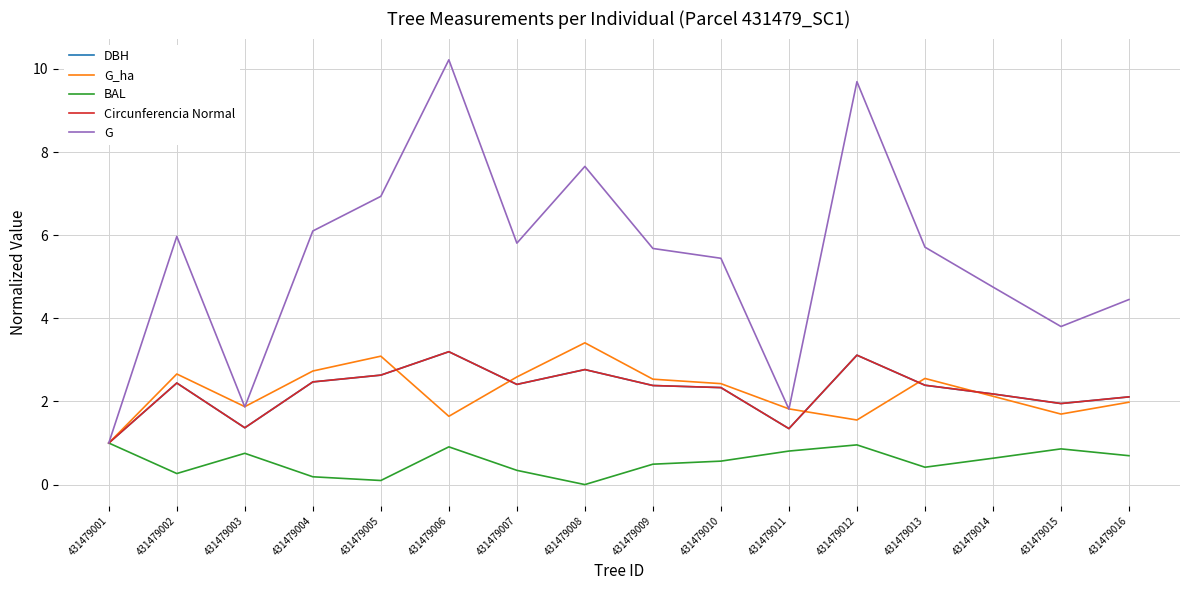

True or false: G_ha has a value of 4.0 at 431479013.

False